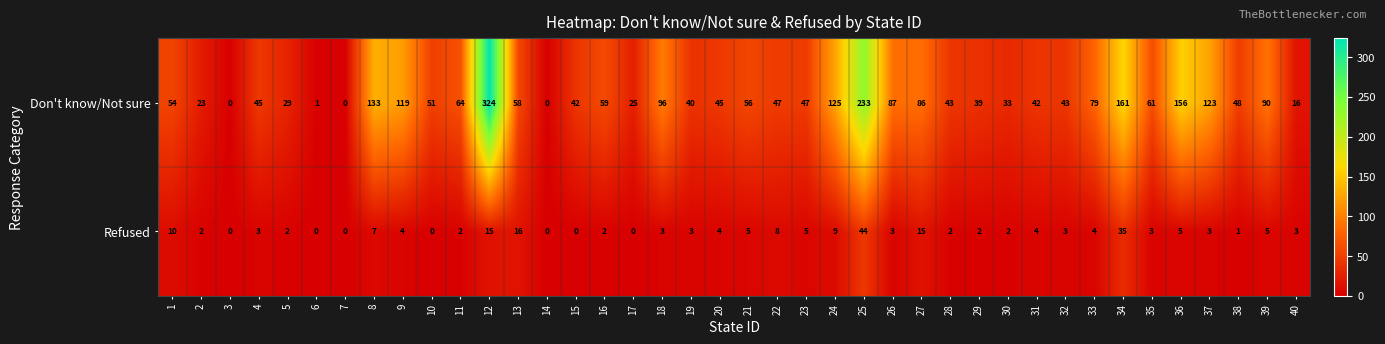

What is the average value of the Don't know/Not sure series?

71